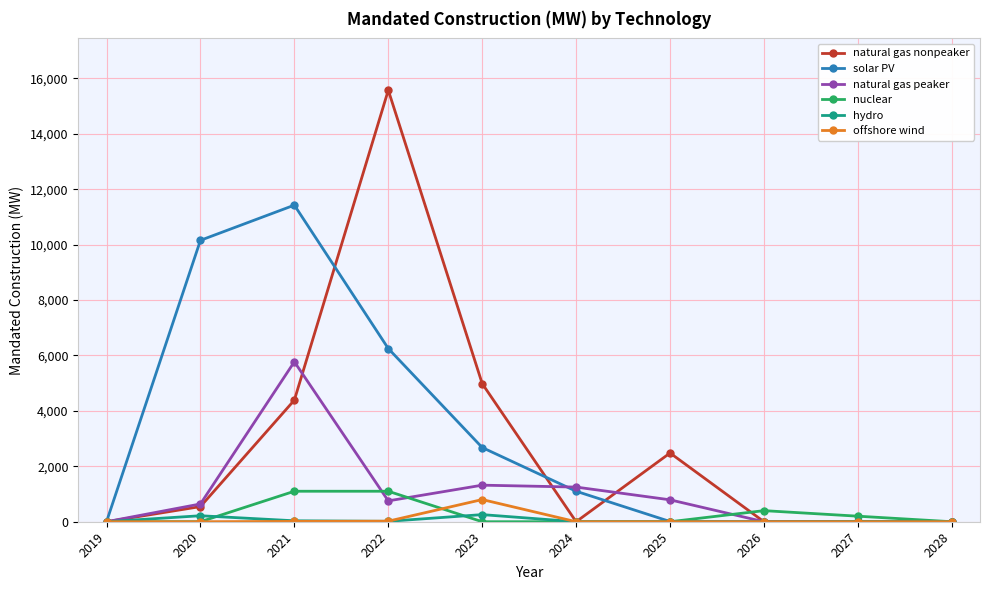

What is the difference between the second highest and second lowest values in the nuclear series?

1100.0